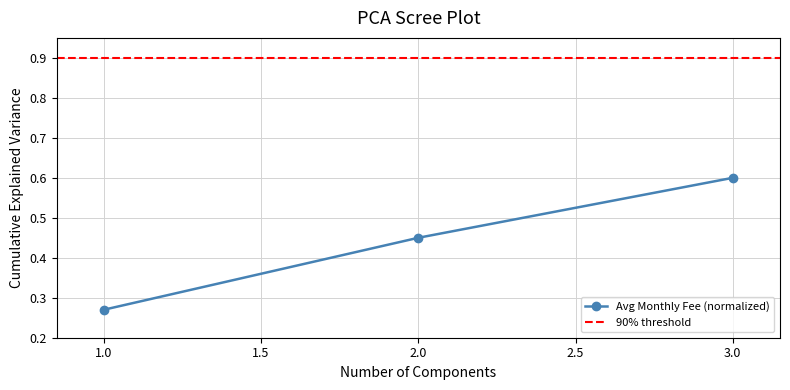

What is the minimum value shown in the chart?

0.3